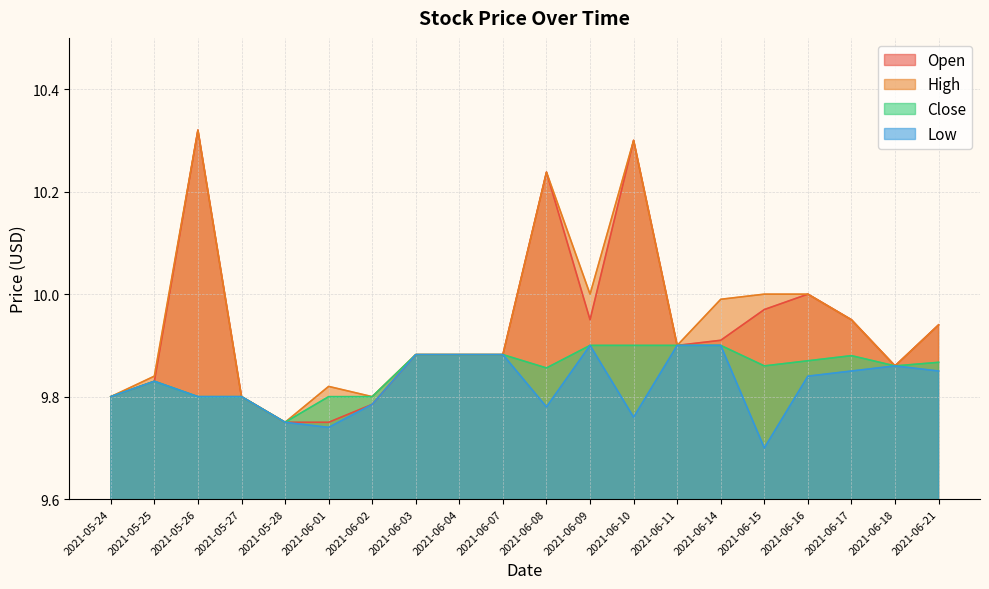

What is the difference between the second highest and second lowest values in the Low series?

0.2